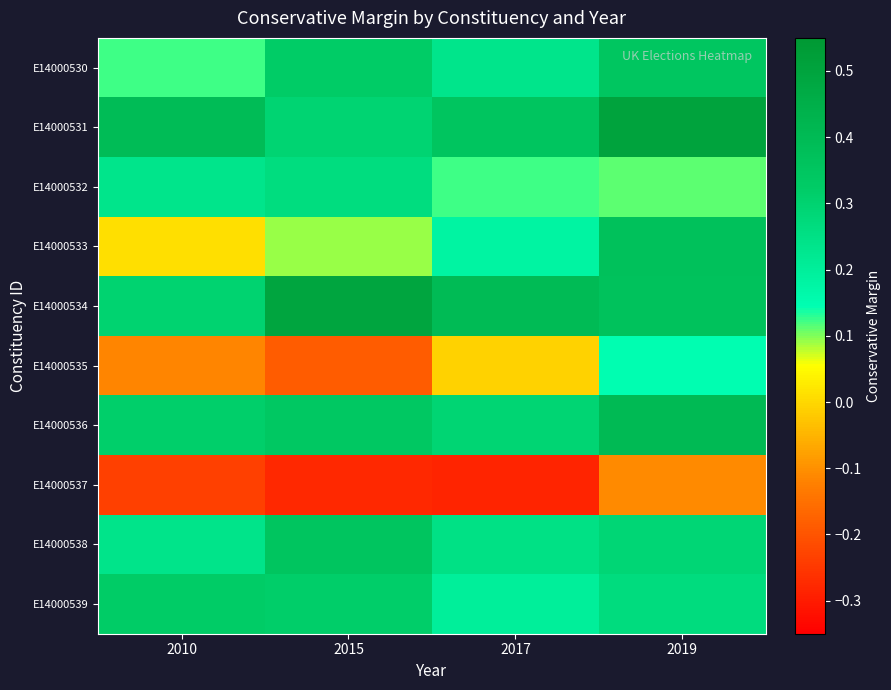

Which series has the widest spread of values?

E14000533